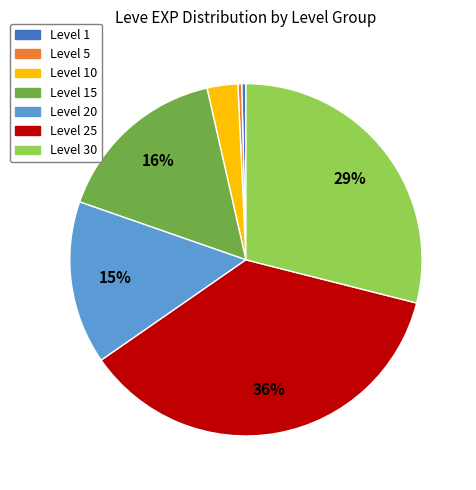

Is it true that Level 15 is 1% of the pie?

False